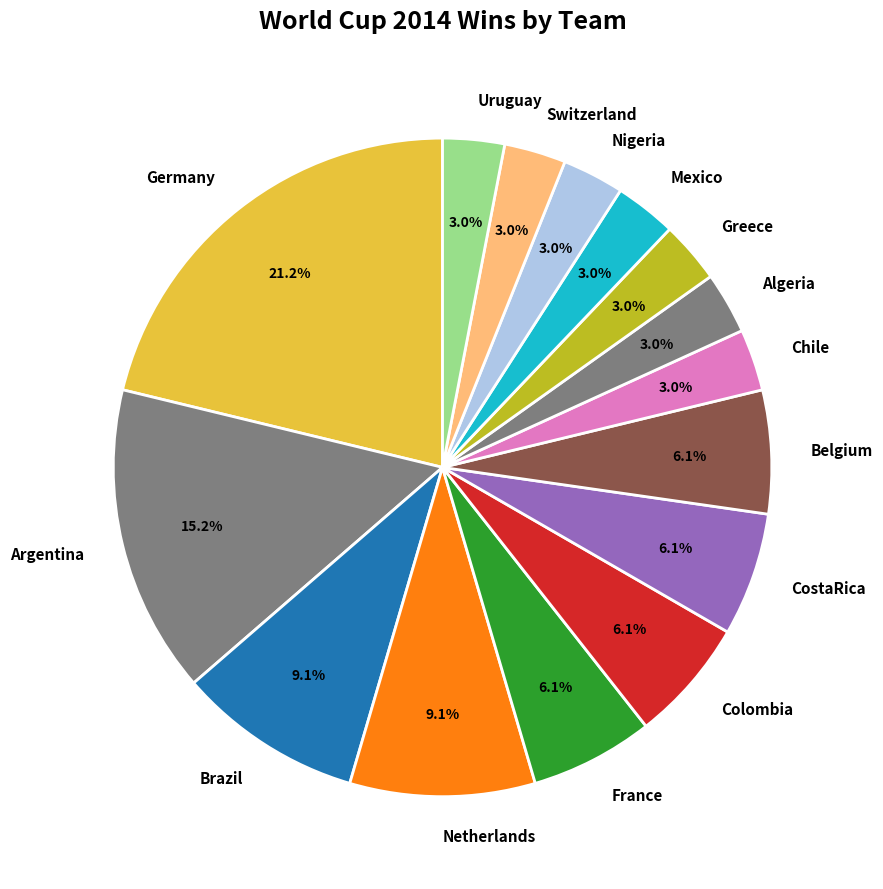

To the nearest percent, what percentage of the pie is Germany?

21%